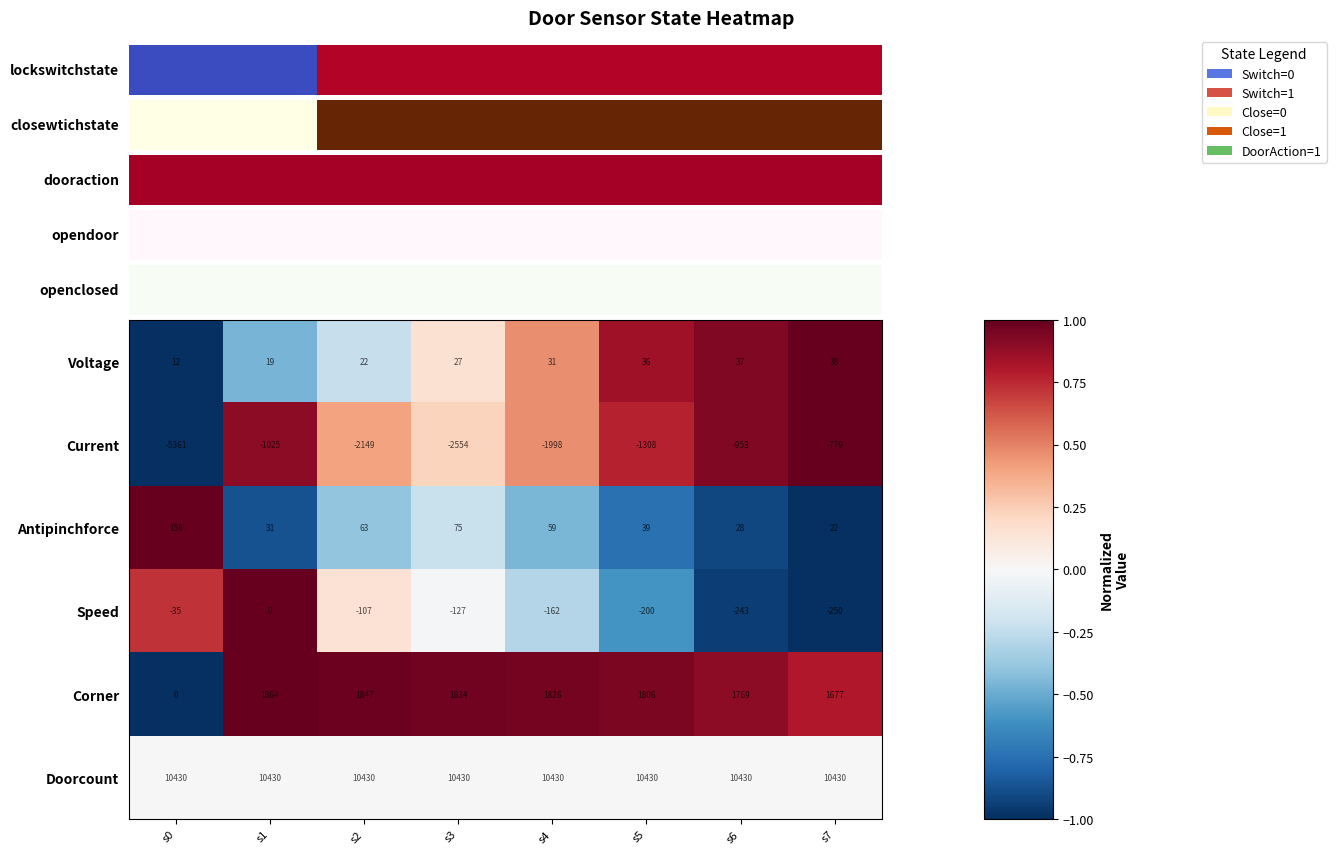

The Doorcount series shows 2102 at s3. True or false?

False